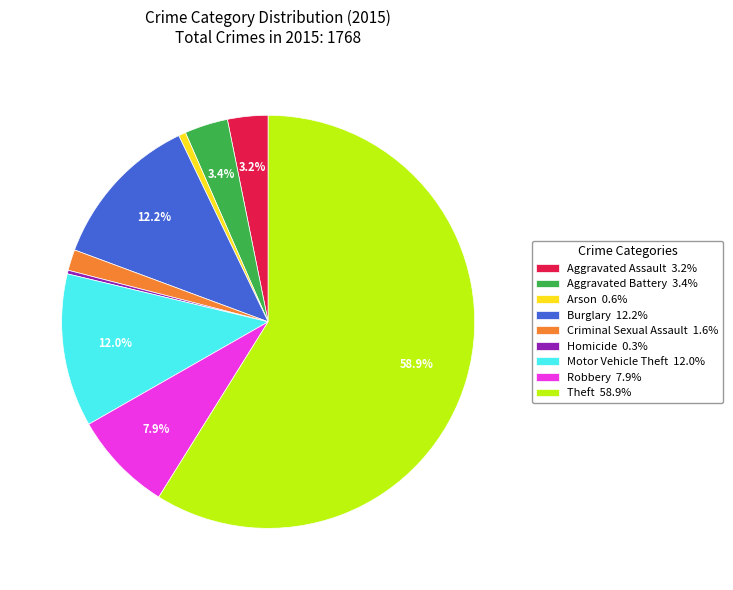

What percentage is the Burglary slice, to the nearest percent?

12%